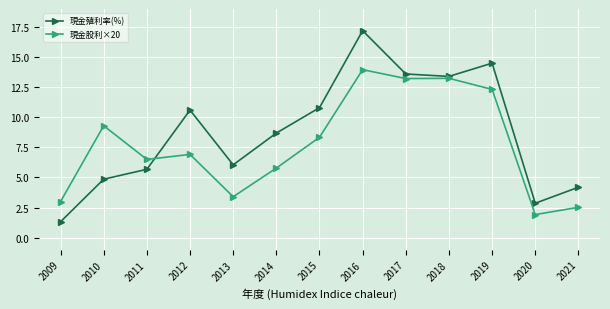

True or false: 現金殖利率(%) has a value of 14.2 at 2014.

False